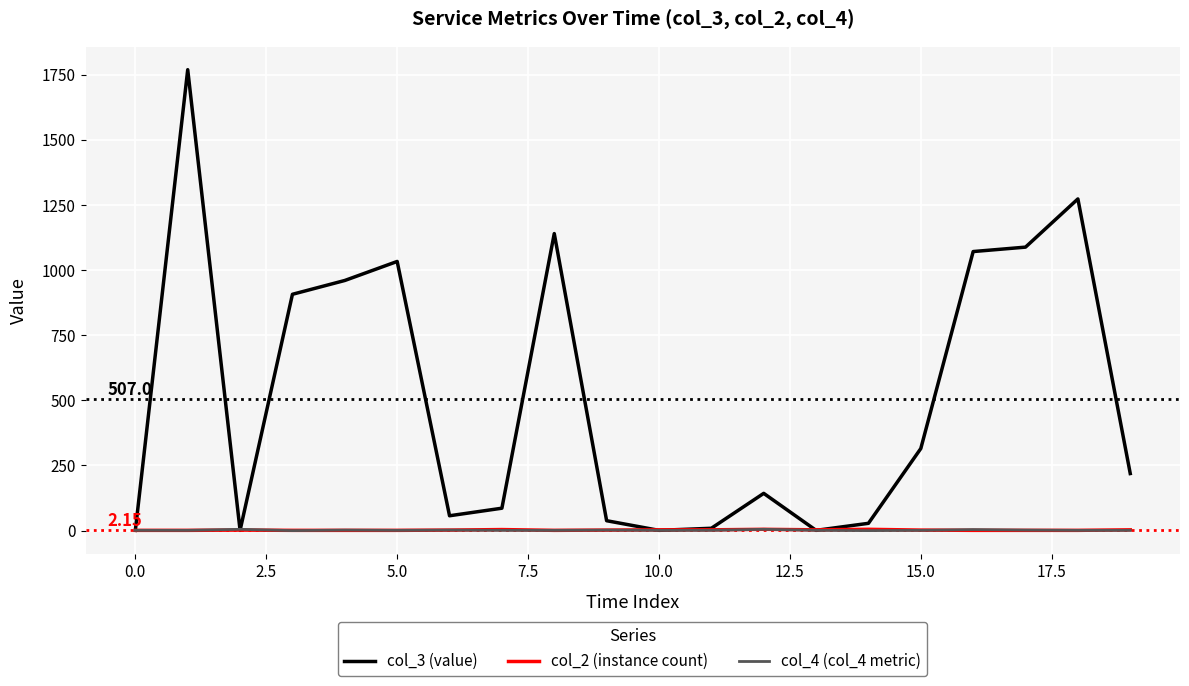

What is the difference between the maximum and minimum values in the col_3 (value) series?

1768